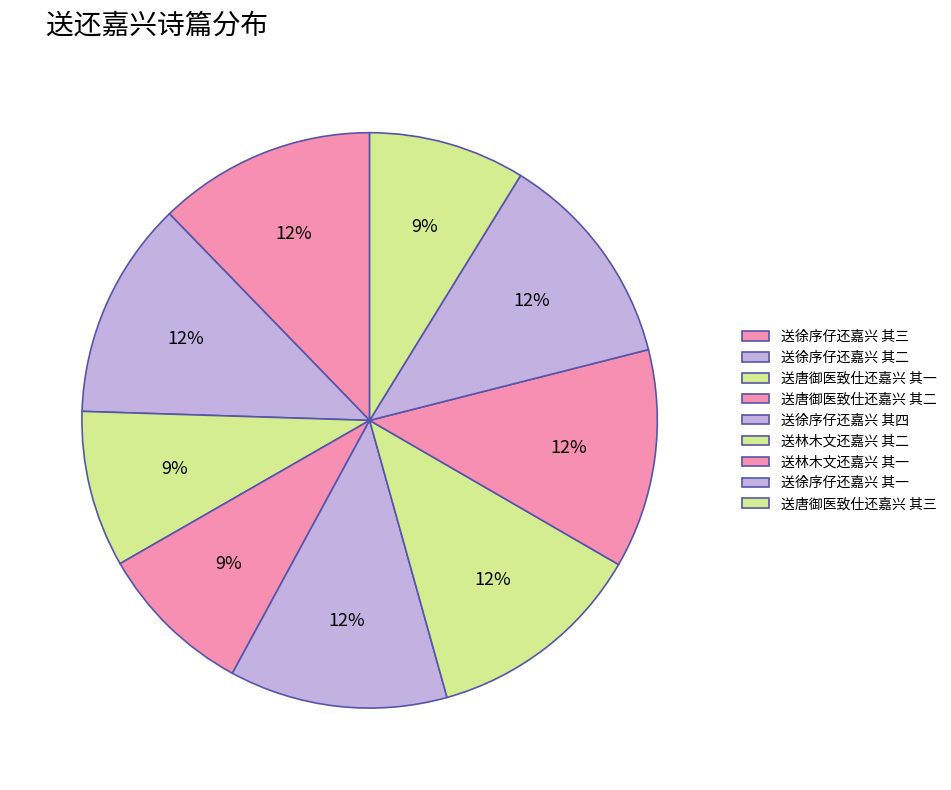

Rank the categories by value from highest to lowest.

送林木文还嘉兴 其二, 送林木文还嘉兴 其一, 送徐序仔还嘉兴 其四, 送徐序仔还嘉兴 其三, 送徐序仔还嘉兴 其二, 送徐序仔还嘉兴 其一, 送唐御医致仕还嘉兴 其三, 送唐御医致仕还嘉兴 其二, 送唐御医致仕还嘉兴 其一